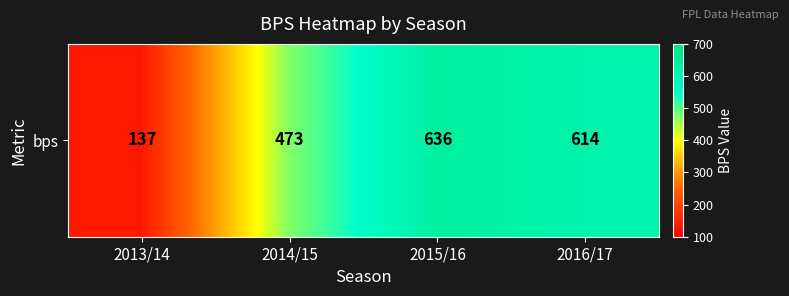

Which label corresponds to the smallest value in the chart?

2013/14